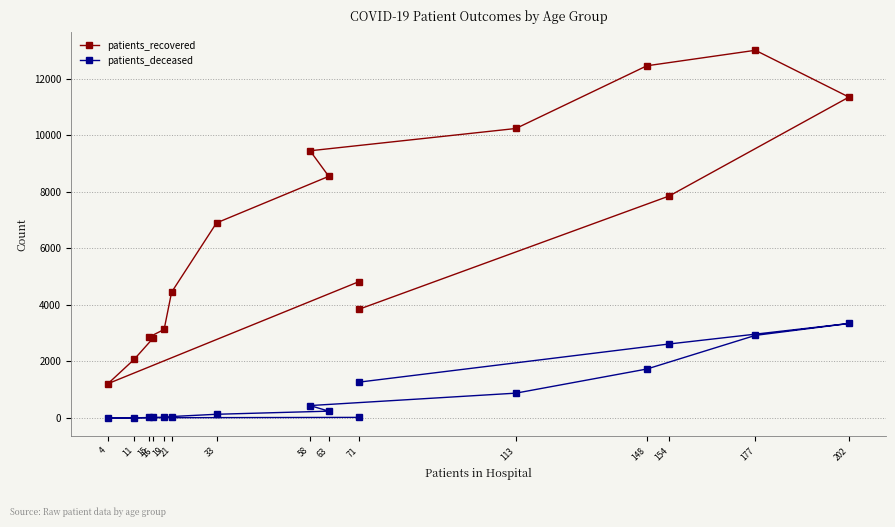

True or false: patients_deceased and patients_recovered cross at least once.

False